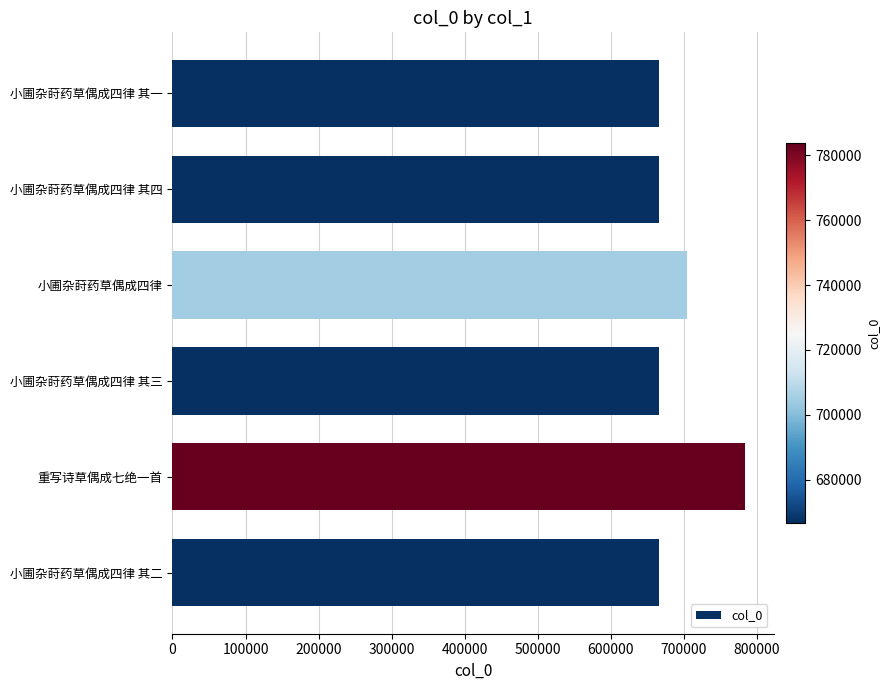

What is the sum of all values?

4155395